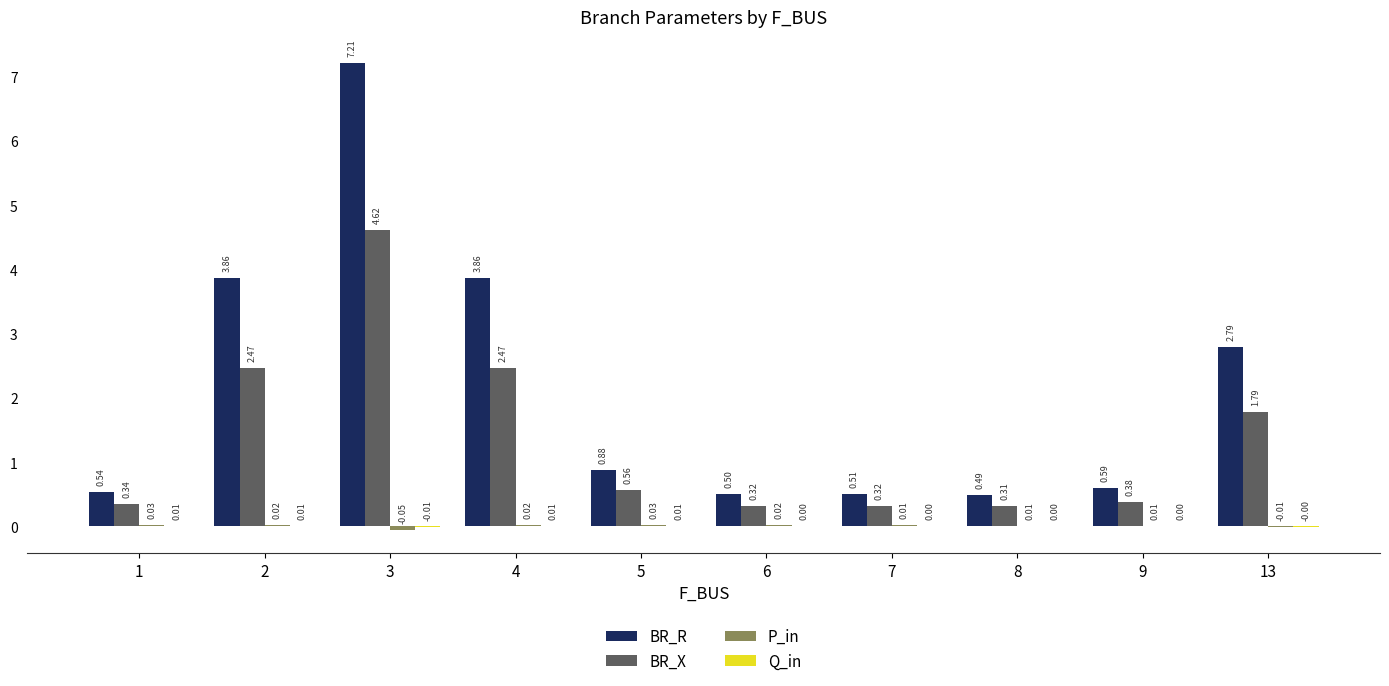

Are the bars grouped side by side (vs. stacked)?

Yes